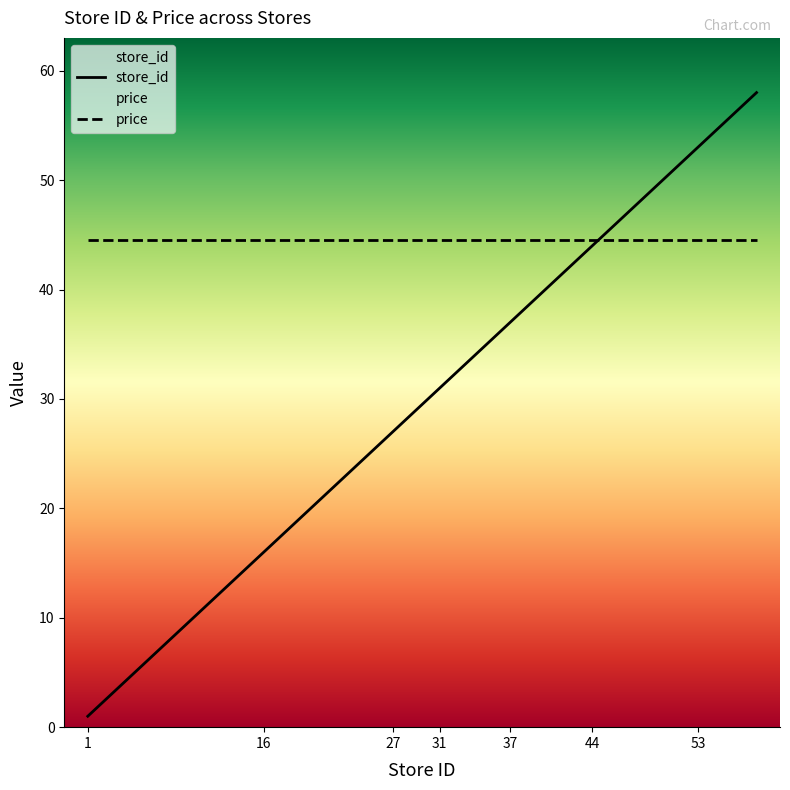

Reading right to left, transcribe all the data shown in this chart.

58=58	54=54	53=53	50=50	45=45	44=44	41=41	39=39	37=37	36=36	33=33	31=31	30=30	28=28	27=27	24=24	20=20	16=16	15=15	11=11	1=1